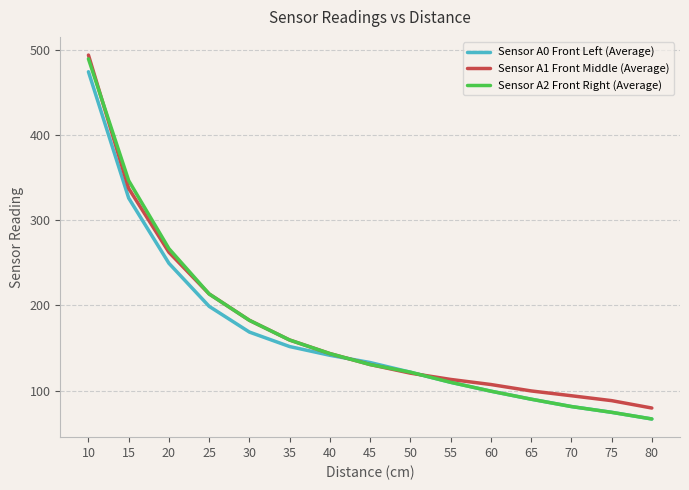

What is the minimum value for Sensor A1 Front Middle (Average)?

79.7